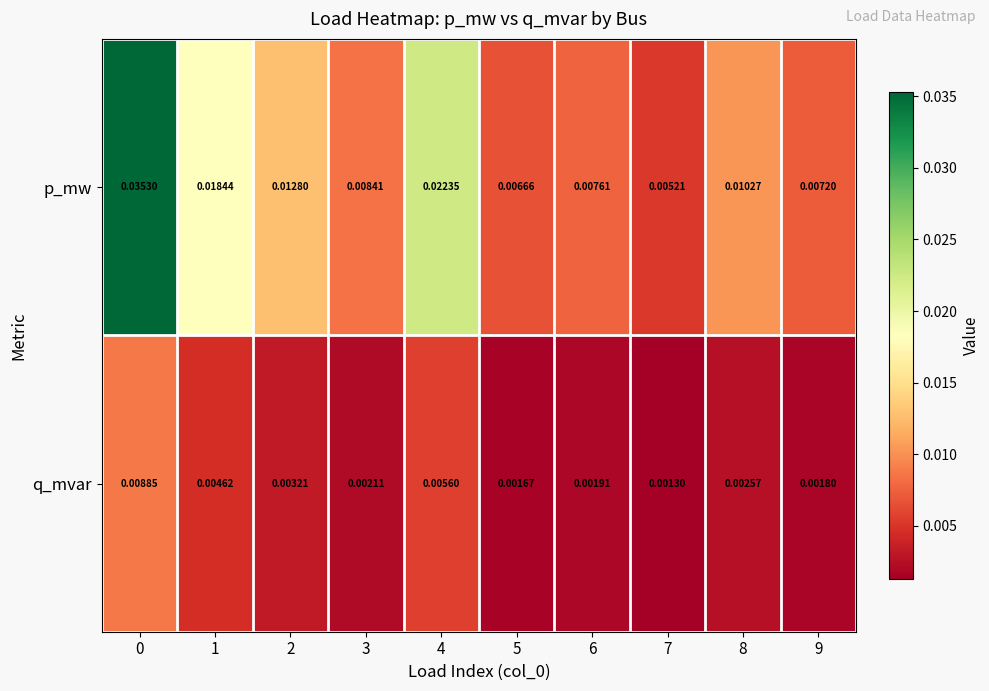

Which series has the widest spread of values?

p_mw